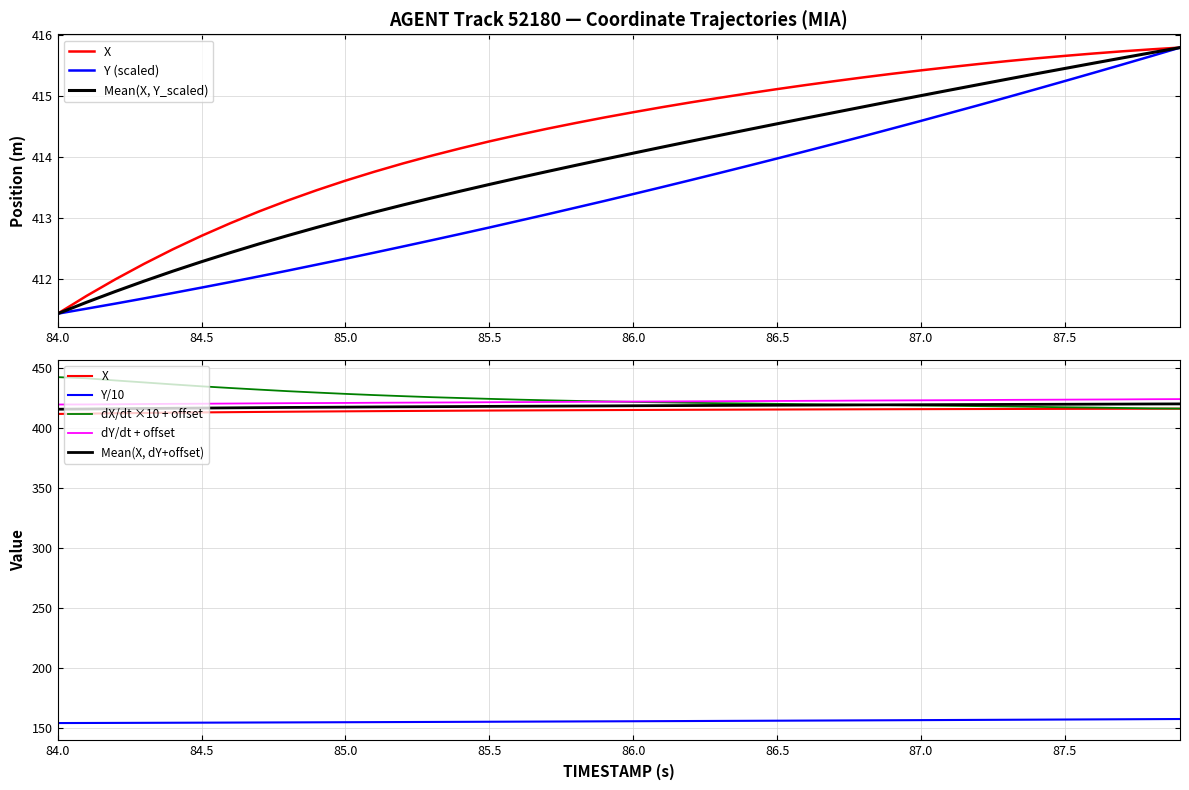

Which series has the largest total across all categories?

X